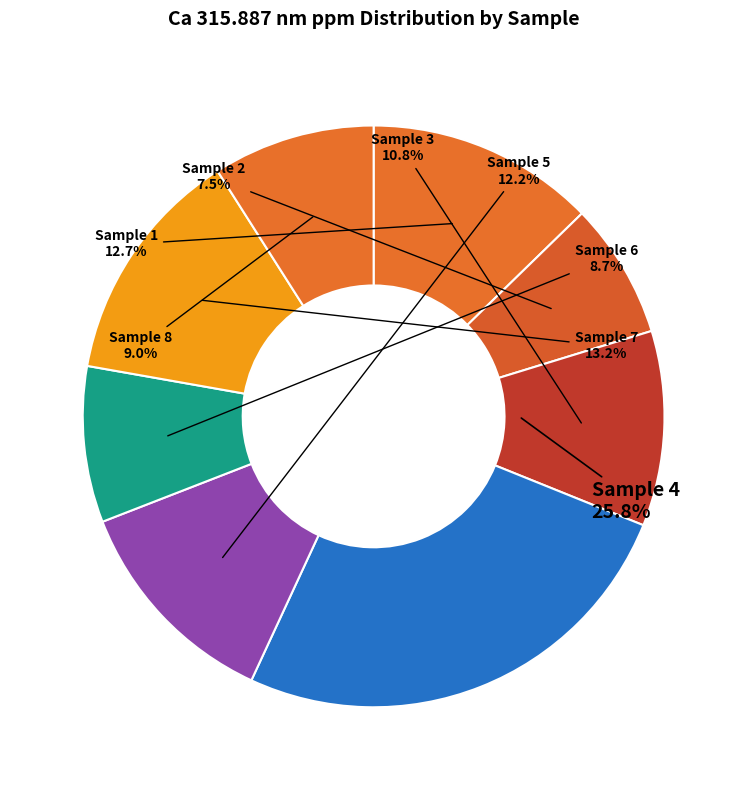

To the nearest percent, what is the average slice percentage?

12%